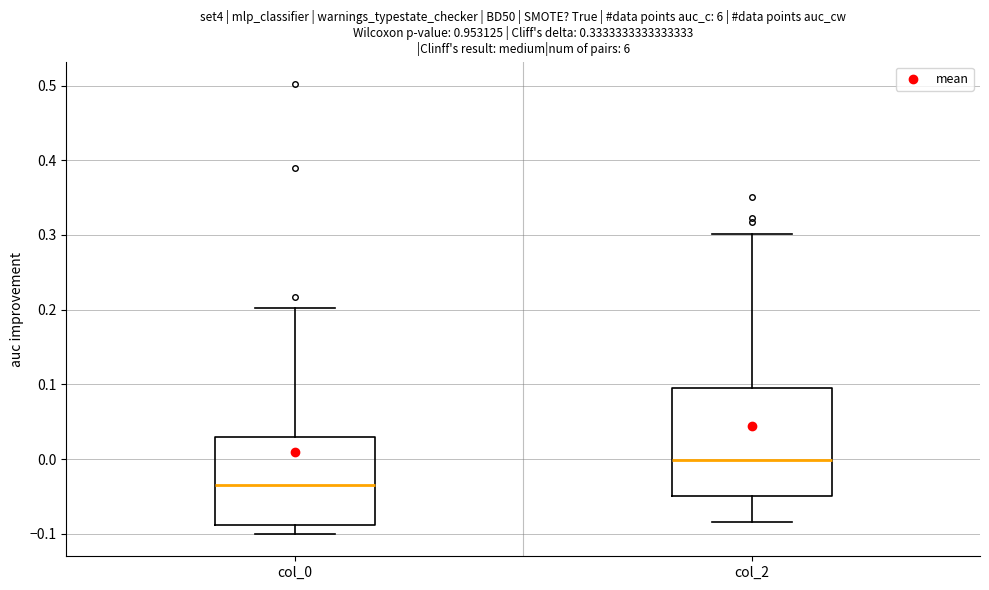

Reading left to right, read every box against the y-axis: the position of its median line, the range the box covers, and the ends of its whiskers. The values are not printed on the chart, so give them approximately, as read against the axis.

col_0: median -0.03, box -0.09 to 0.03, whiskers -0.10 to 0.20
col_2: median 0.00, box -0.05 to 0.10, whiskers -0.08 to 0.30